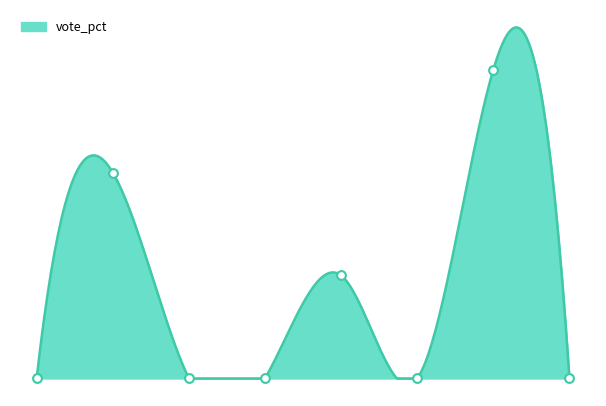

Which series contains the highest Y value?

vote_pct